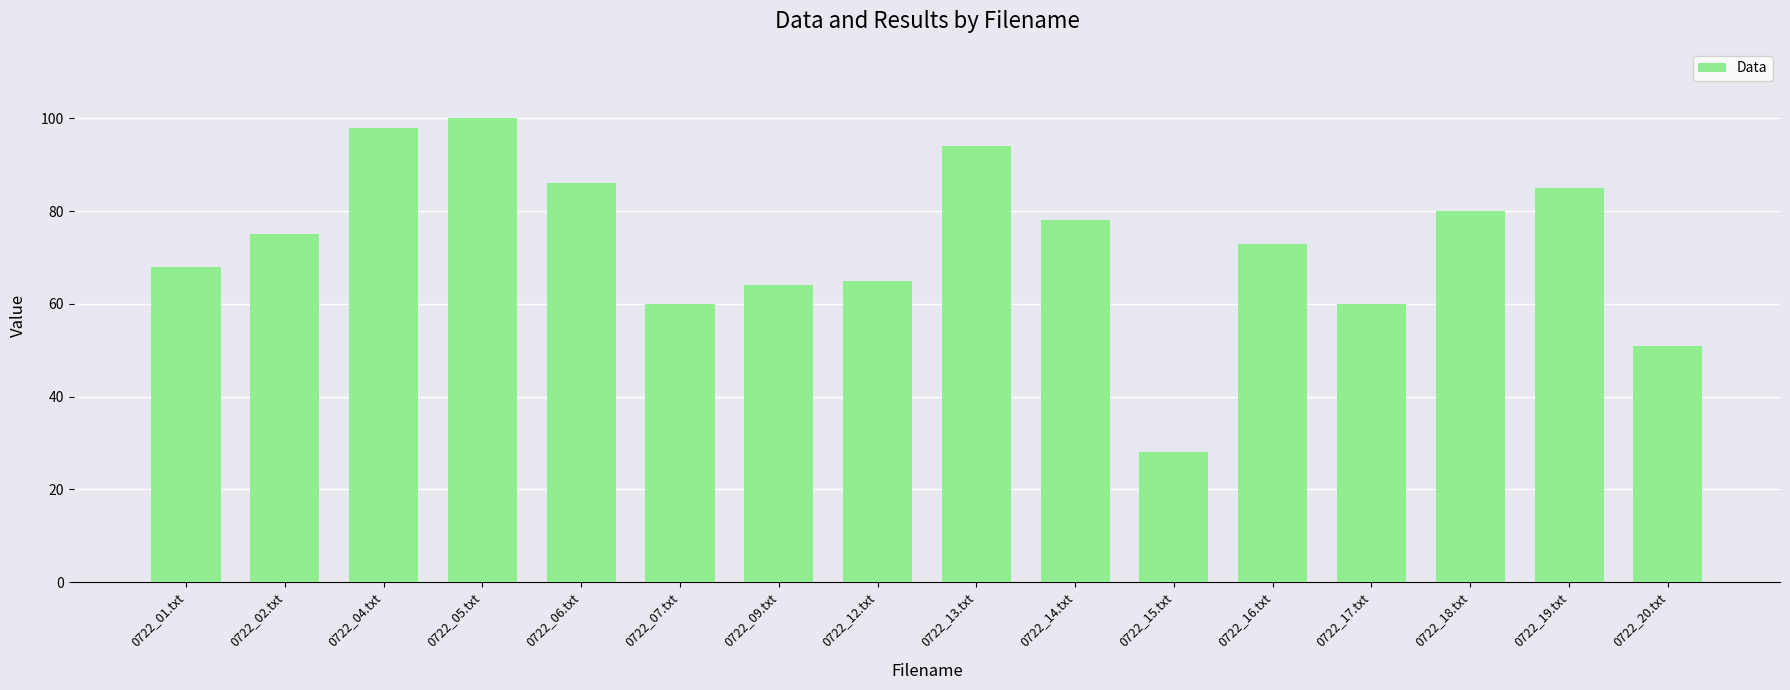

True or false: the data shows 94 at 0722_13.txt.

True